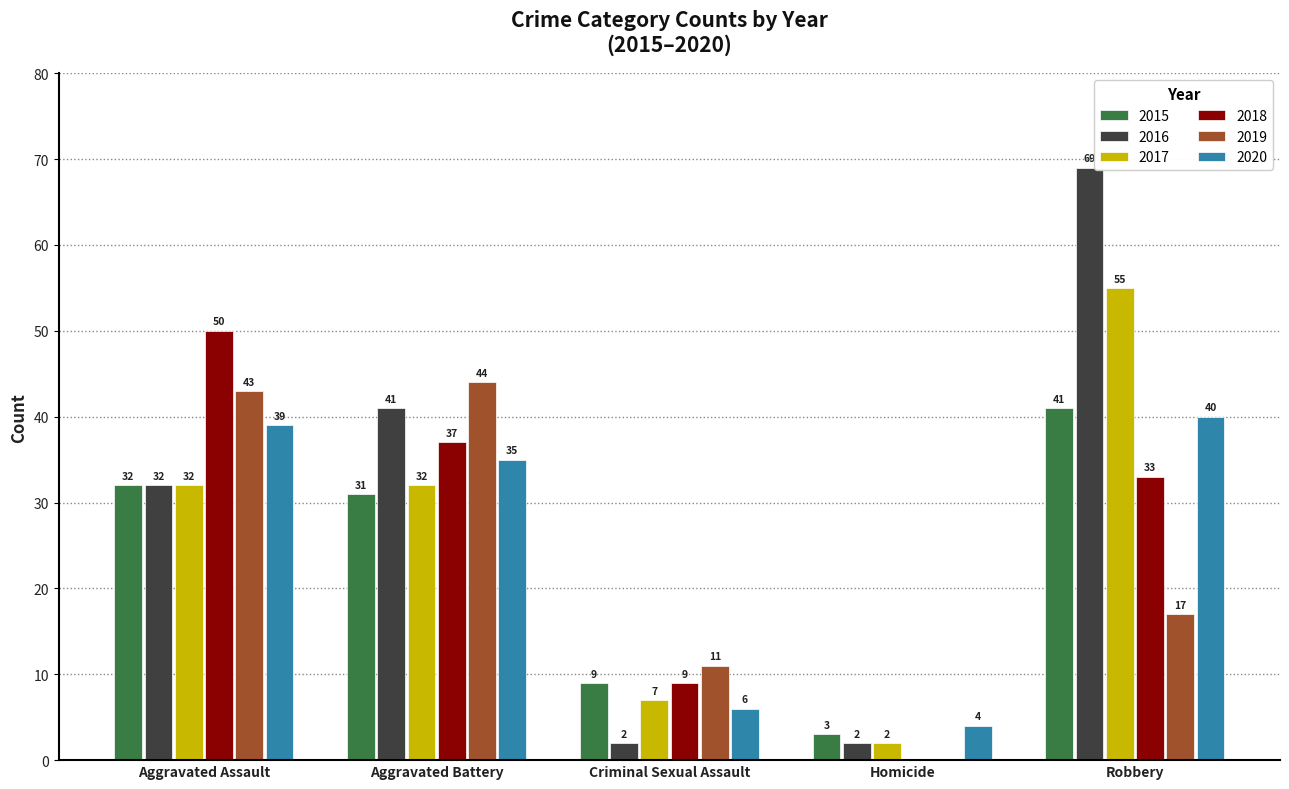

At which label does 2015 reach its peak?

Robbery